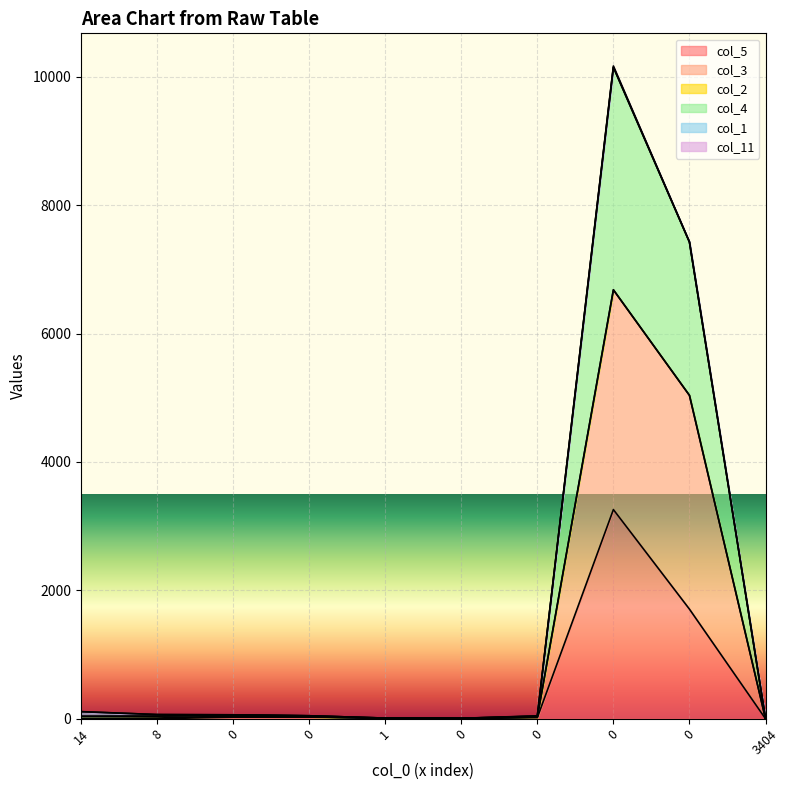

The value of col_3 at 1 is 8. True or false?

False